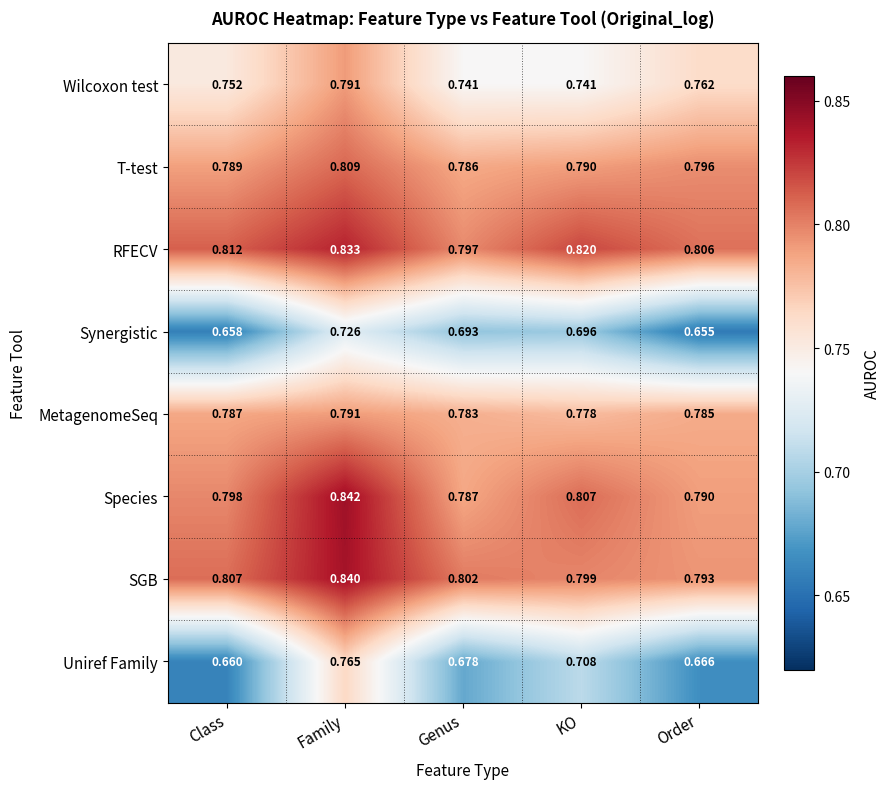

At Order, list the series in order from largest to smallest.

RFECV, T-test, SGB, Species, MetagenomeSeq, Wilcoxon test, Uniref Family, Synergistic